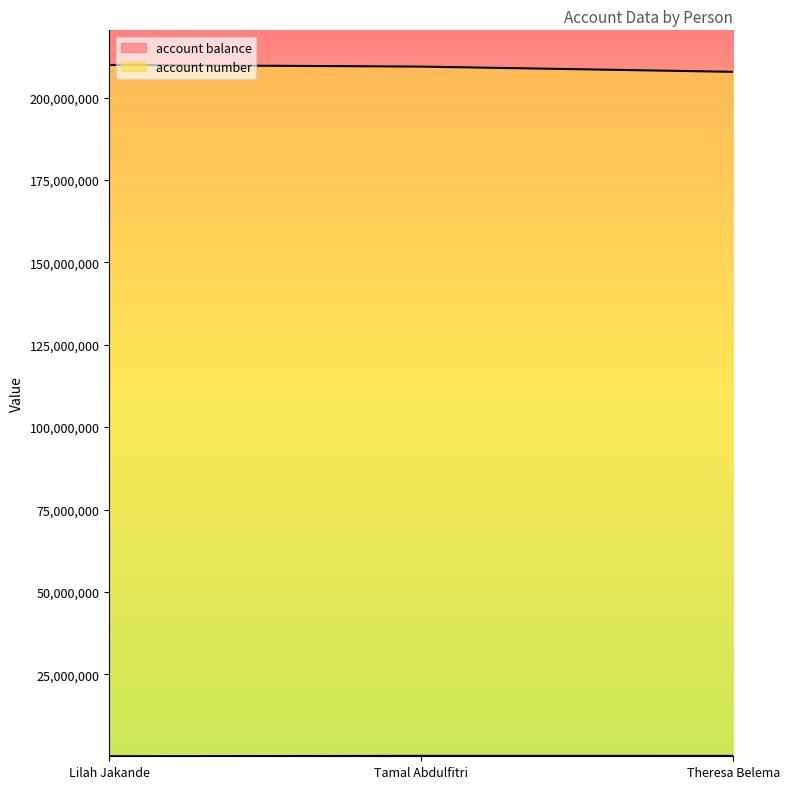

How many categories are shown in the chart?

3